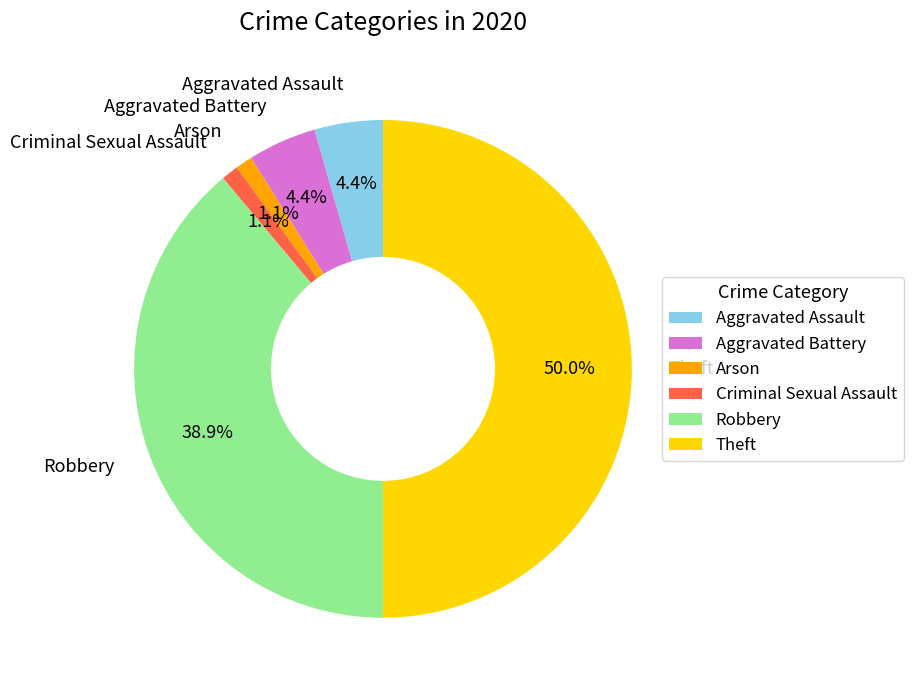

The Aggravated Battery slice represents 4% of the pie. True or false?

True